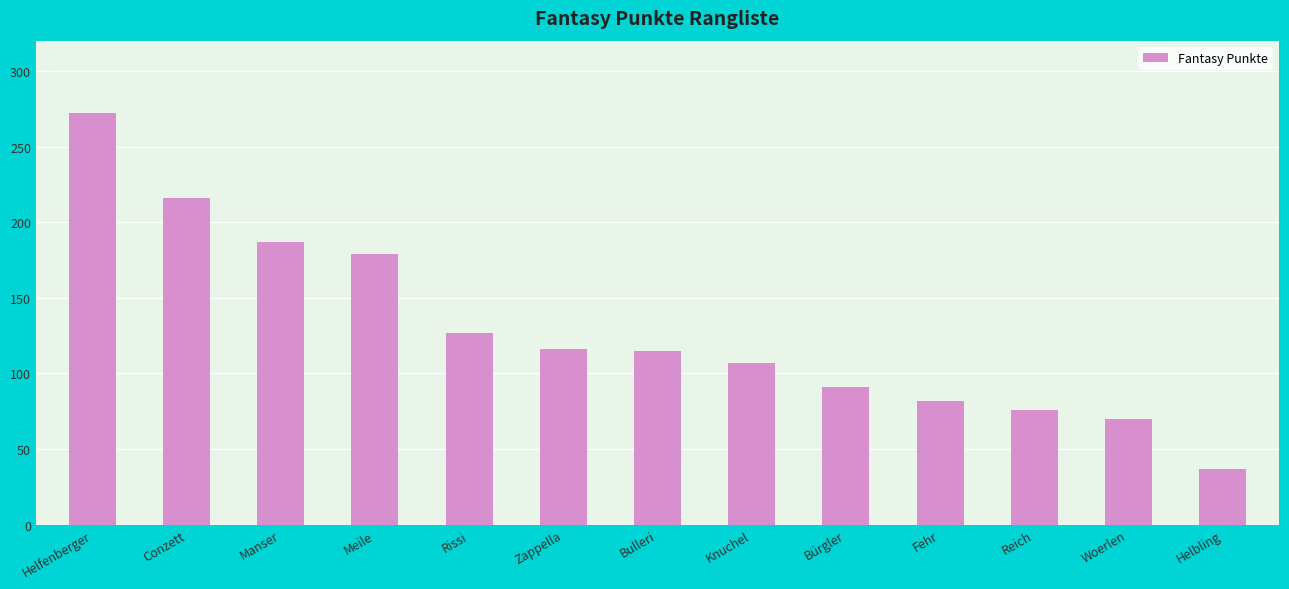

What is the value of the 8th bar from the left?

107